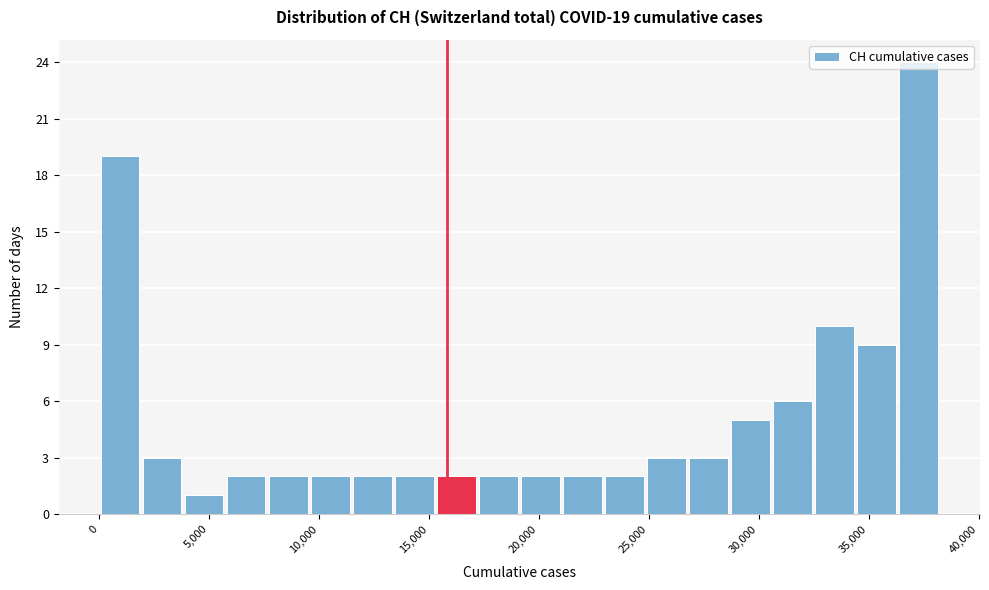

Around what value on the x-axis is the tallest bar? Give the approximate position of its centre, as read against the axis.

37500